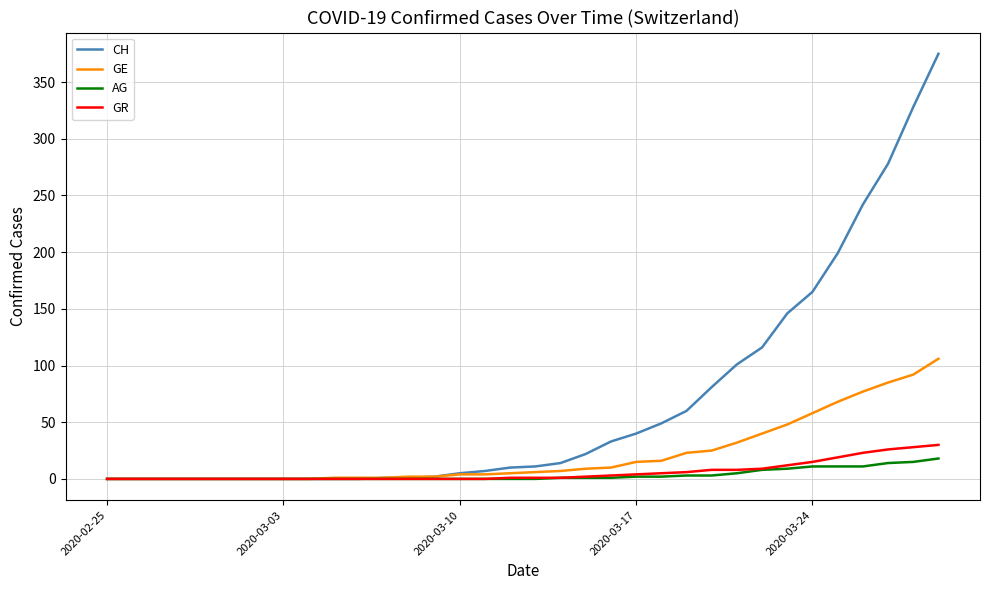

Which series has the largest total across all categories?

CH